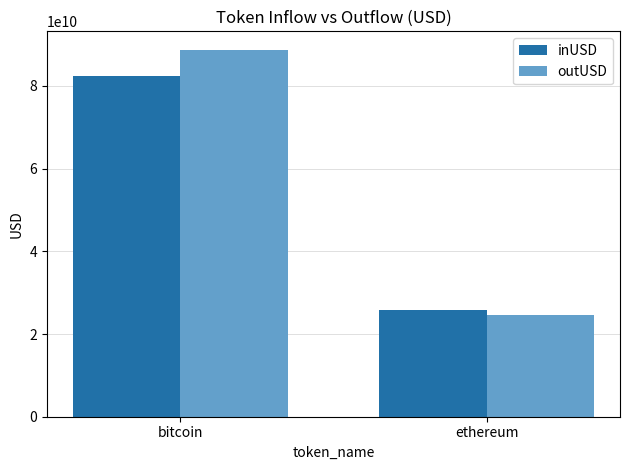

What is the maximum value for inUSD?

82513624360.8